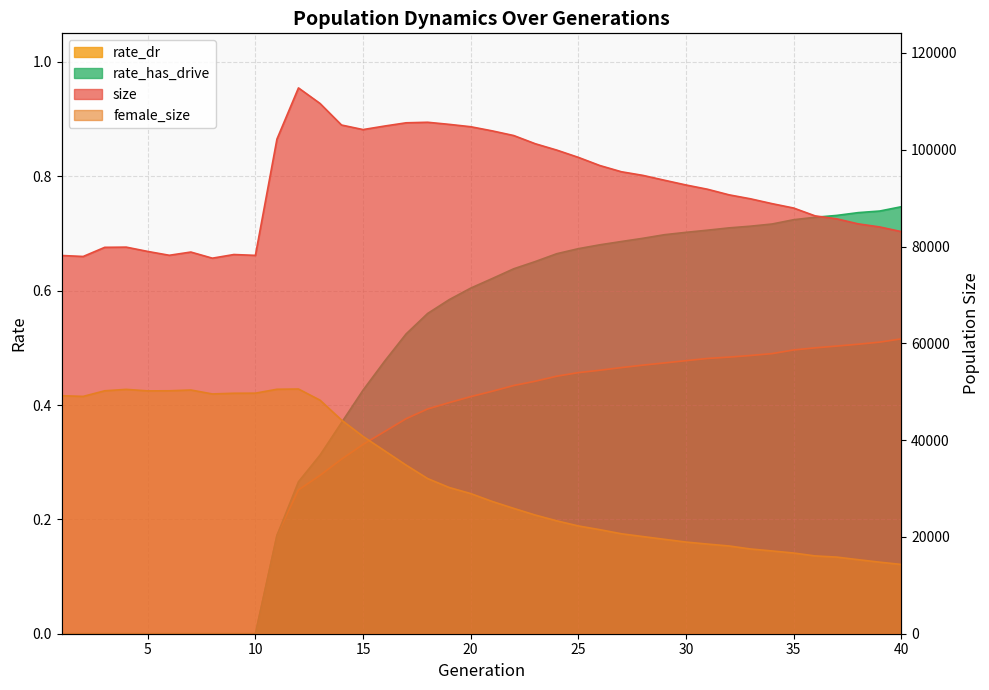

True or false: rate_dr has a value of 0.1 at 12.

False